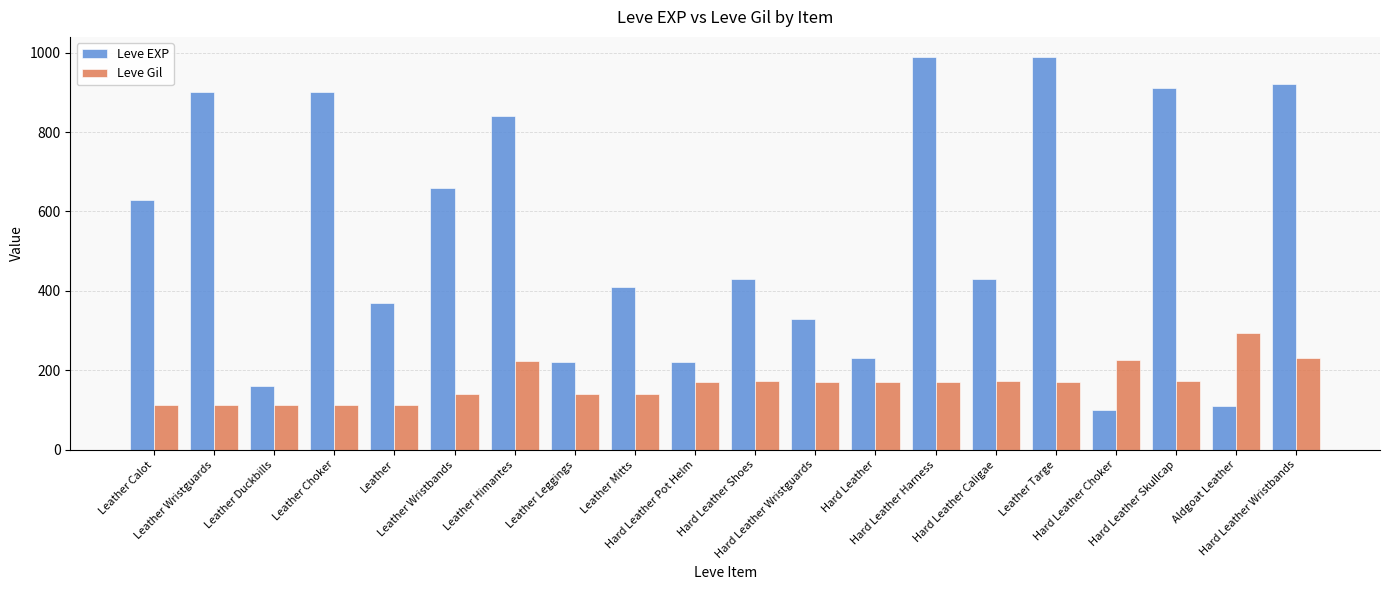

What is the difference between the second highest and second lowest values in the Leve EXP series?

880